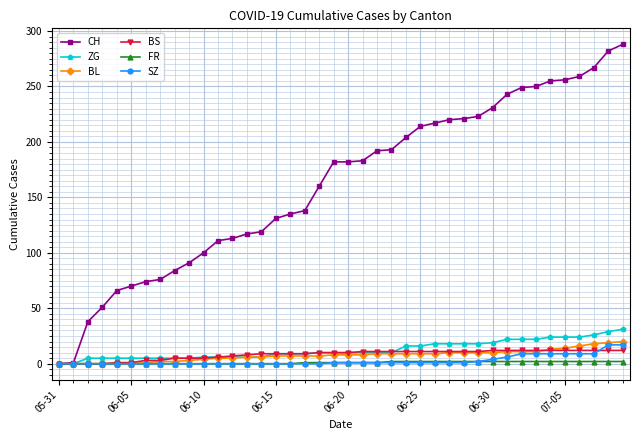

Count the number of data series in this chart.

6